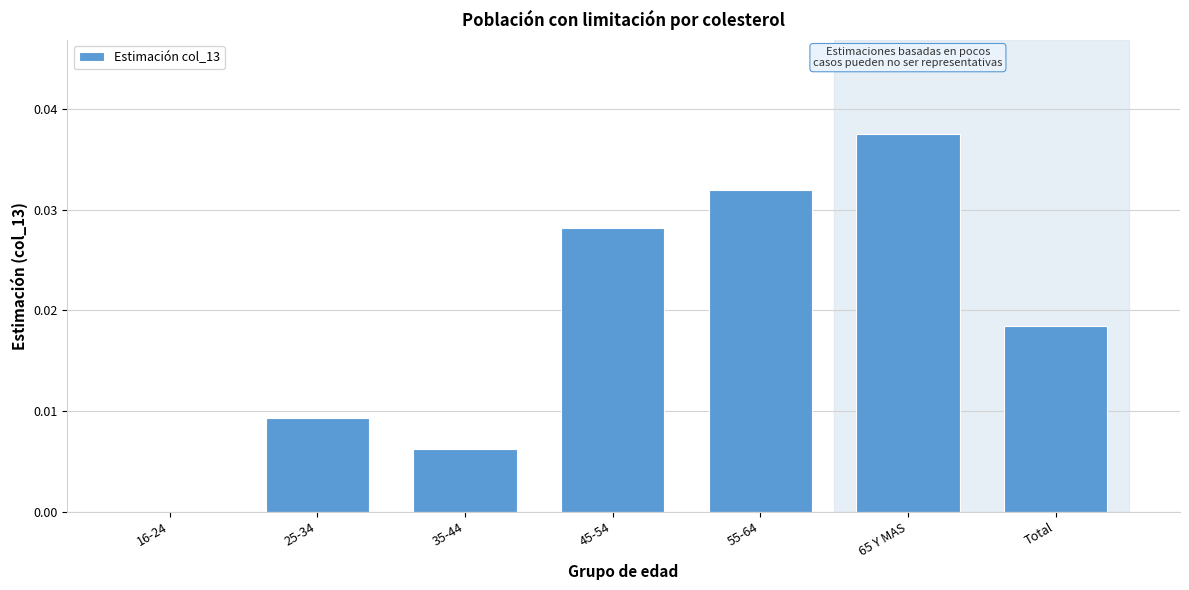

Which category has the highest value across all series?

65 Y MAS